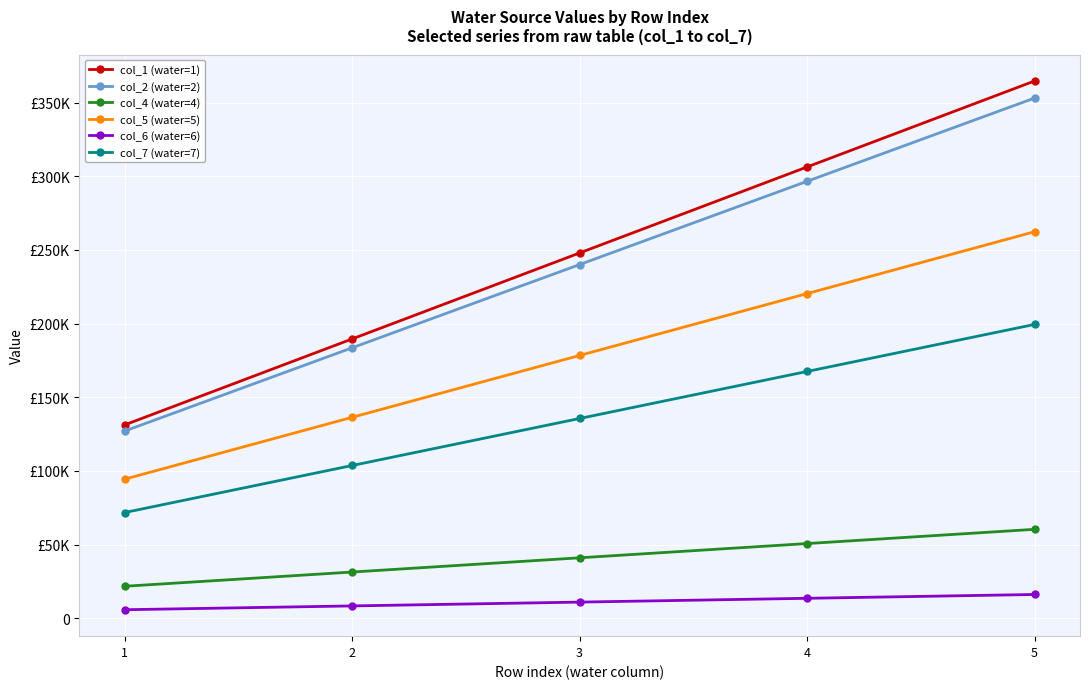

The value of col_5 (water=5) at 5 is 262316. True or false?

True